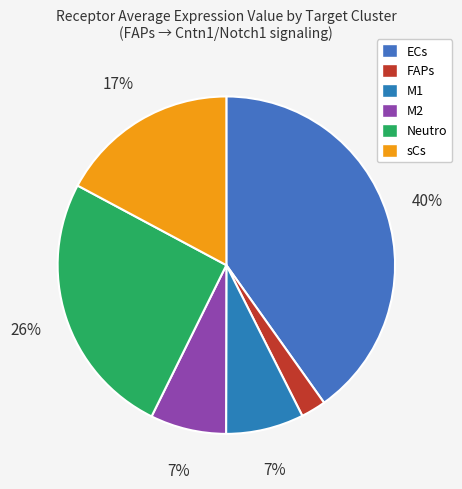

What percentage is the M1 slice, to the nearest percent?

7%